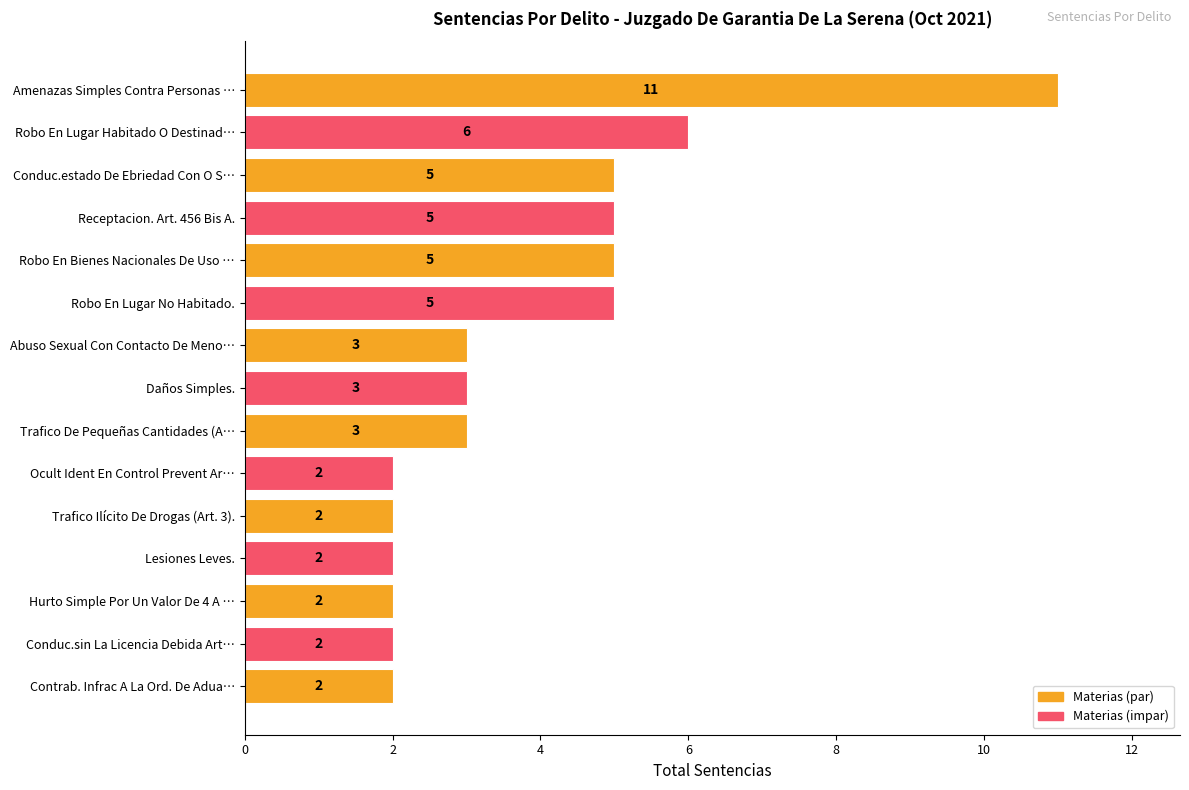

What is the average value?

4